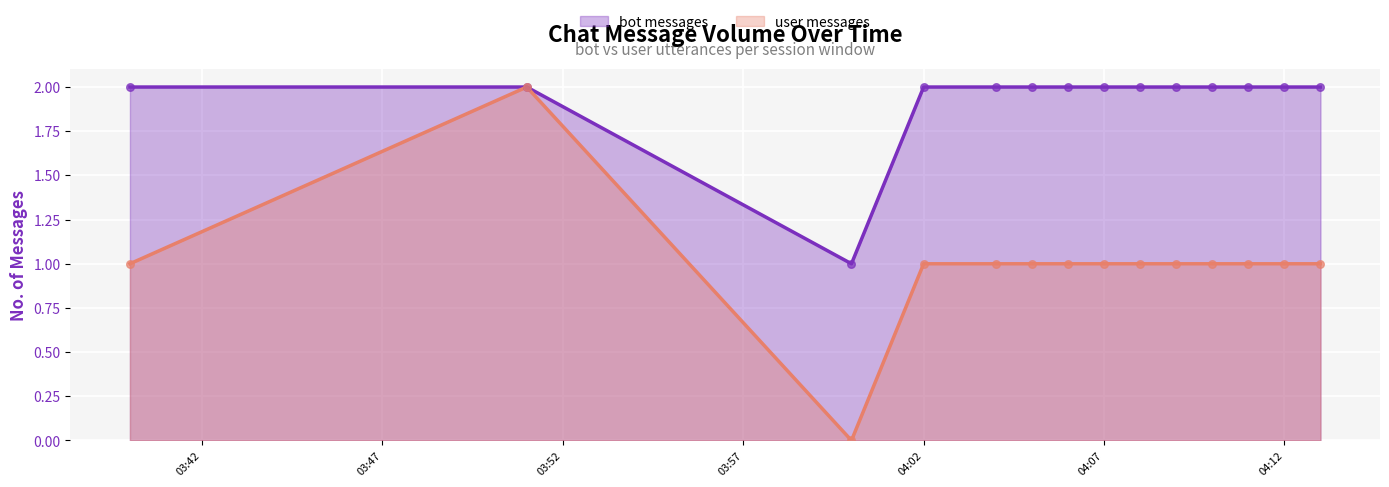

At which category is the sum across all series the highest?

2023-03-05 03:51